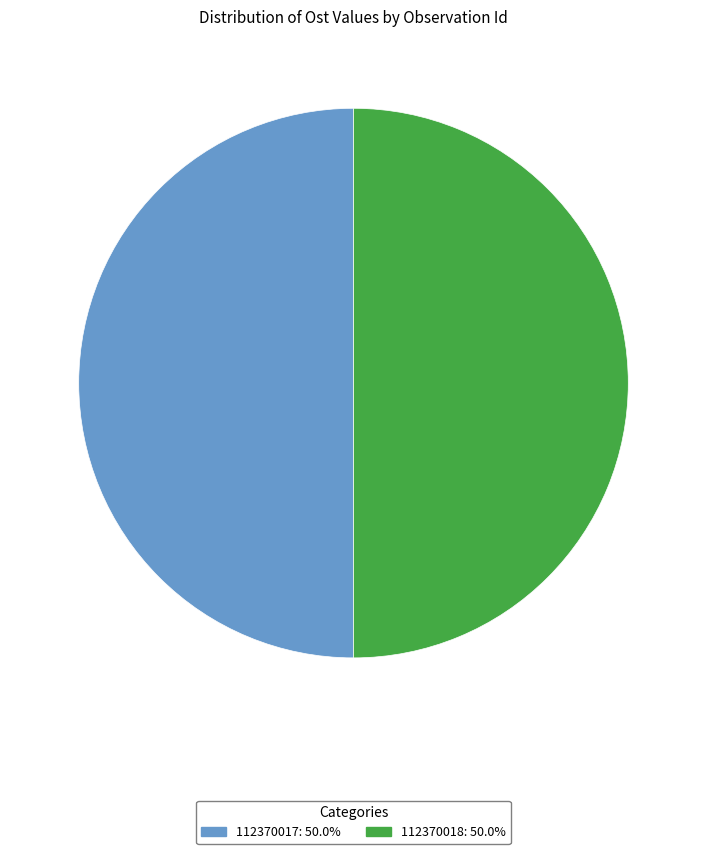

Do 112370017 and 112370018 together represent more than half of the pie?

Yes